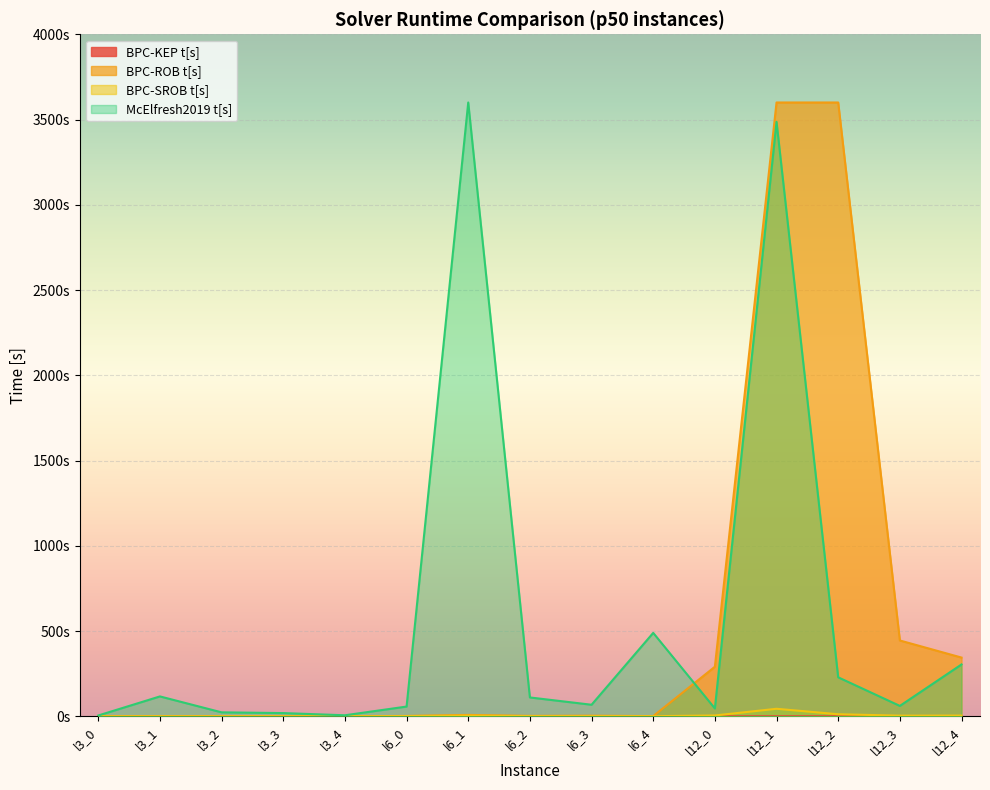

At how many categories does at least one series exceed 2774?

3